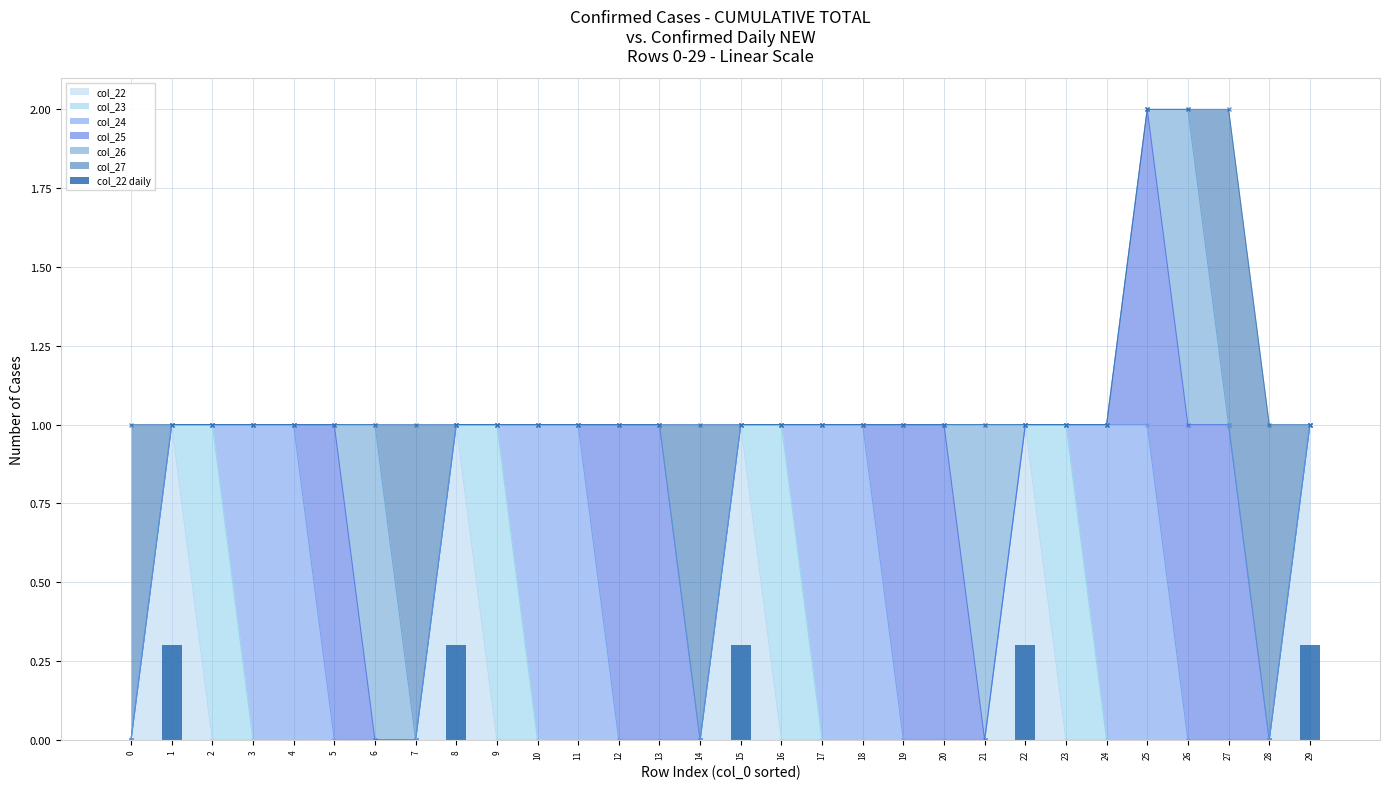

Is it true that the value at 6 is 0.0?

True